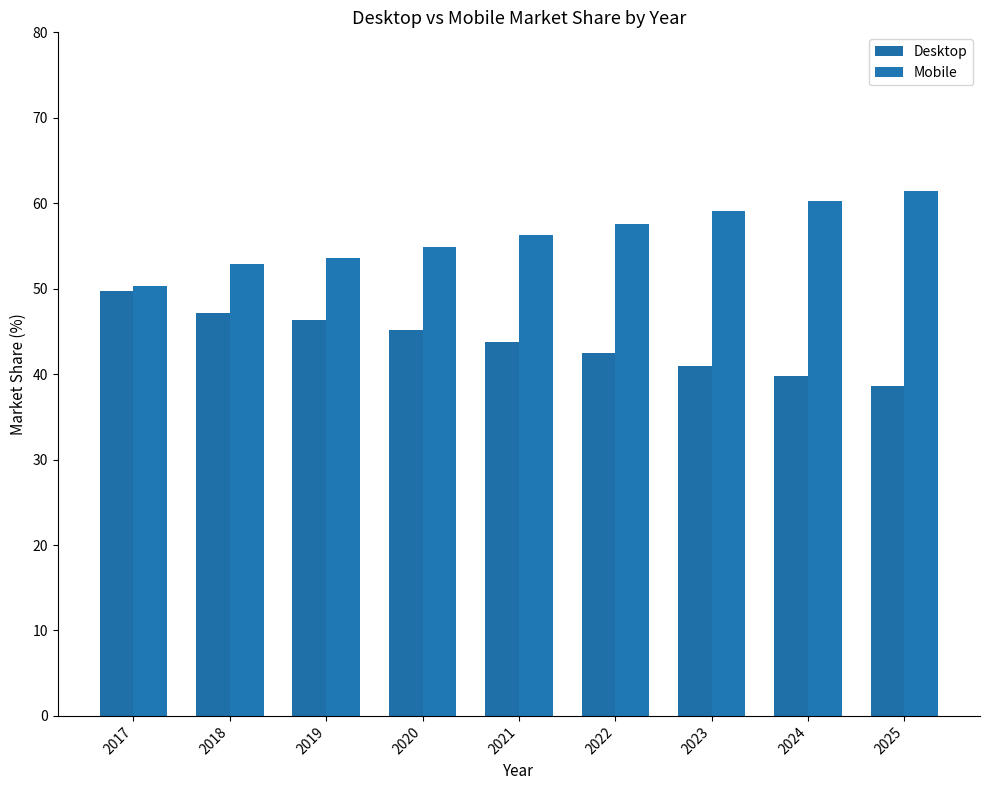

Are the bars grouped side by side (vs. stacked)?

Yes